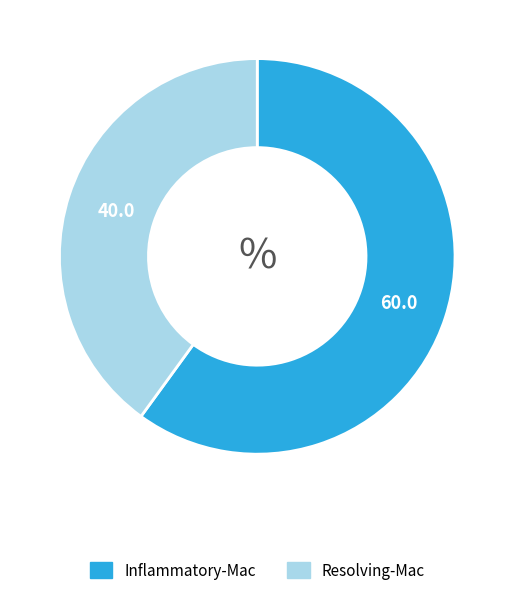

The Resolving-Mac slice represents 40% of the pie. True or false?

True